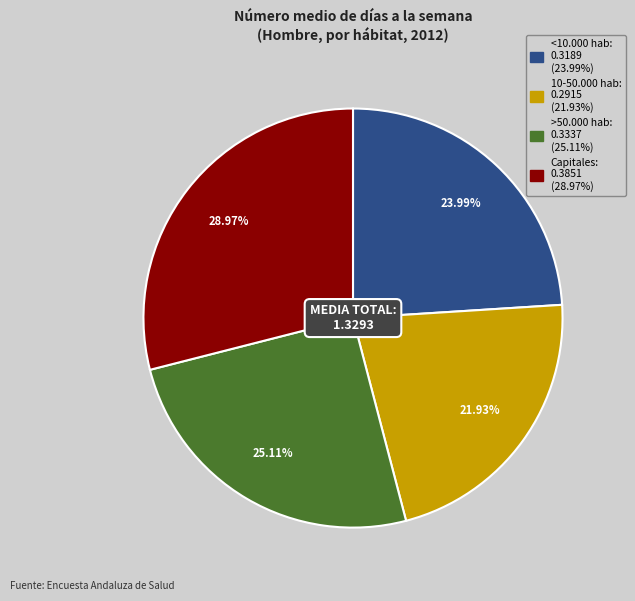

Is there any slice that represents more than half of the pie?

No